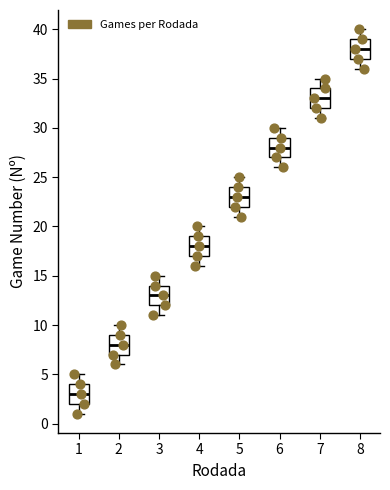

Where does the median line of the box at x = 2 sit on the y-axis? The values are not printed on the chart, so give them approximately, as read against the axis.

8